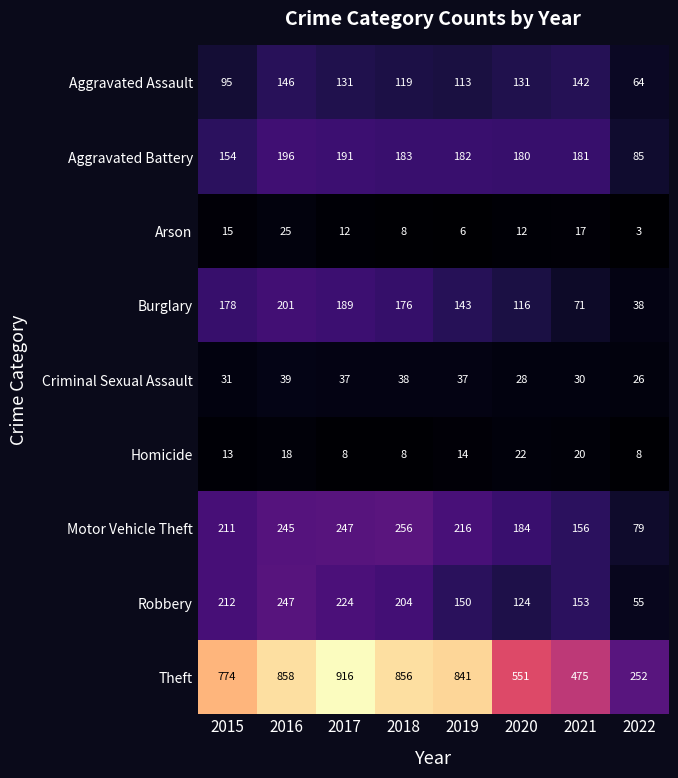

At which label does Arson first exceed 12?

2015